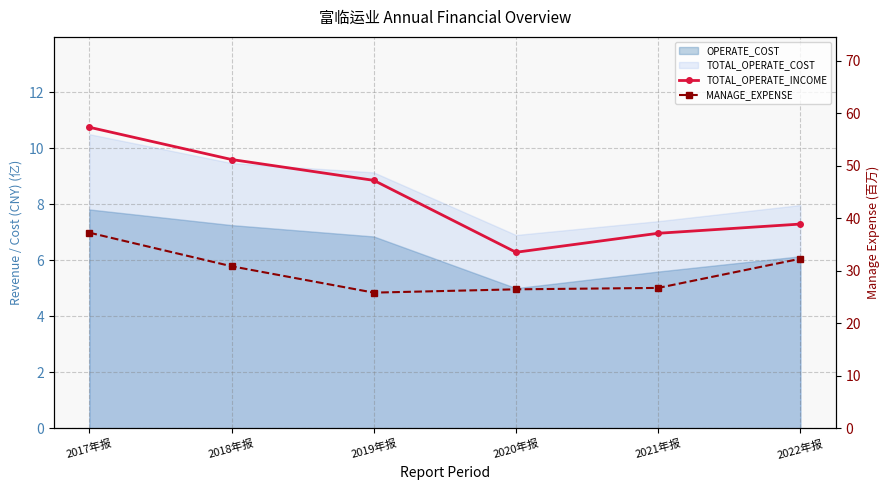

In MANAGE_EXPENSE, how many points are lower than both neighbors (excluding endpoints)?

1